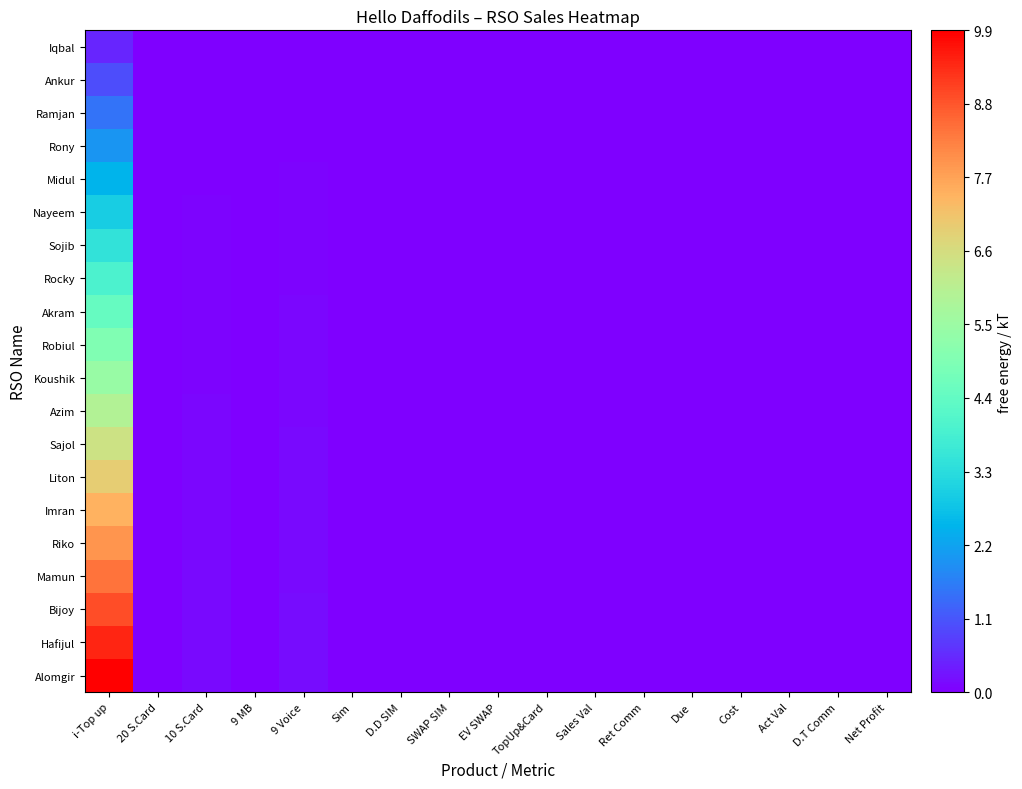

Which label corresponds to the largest value in the chart?

i-Top up